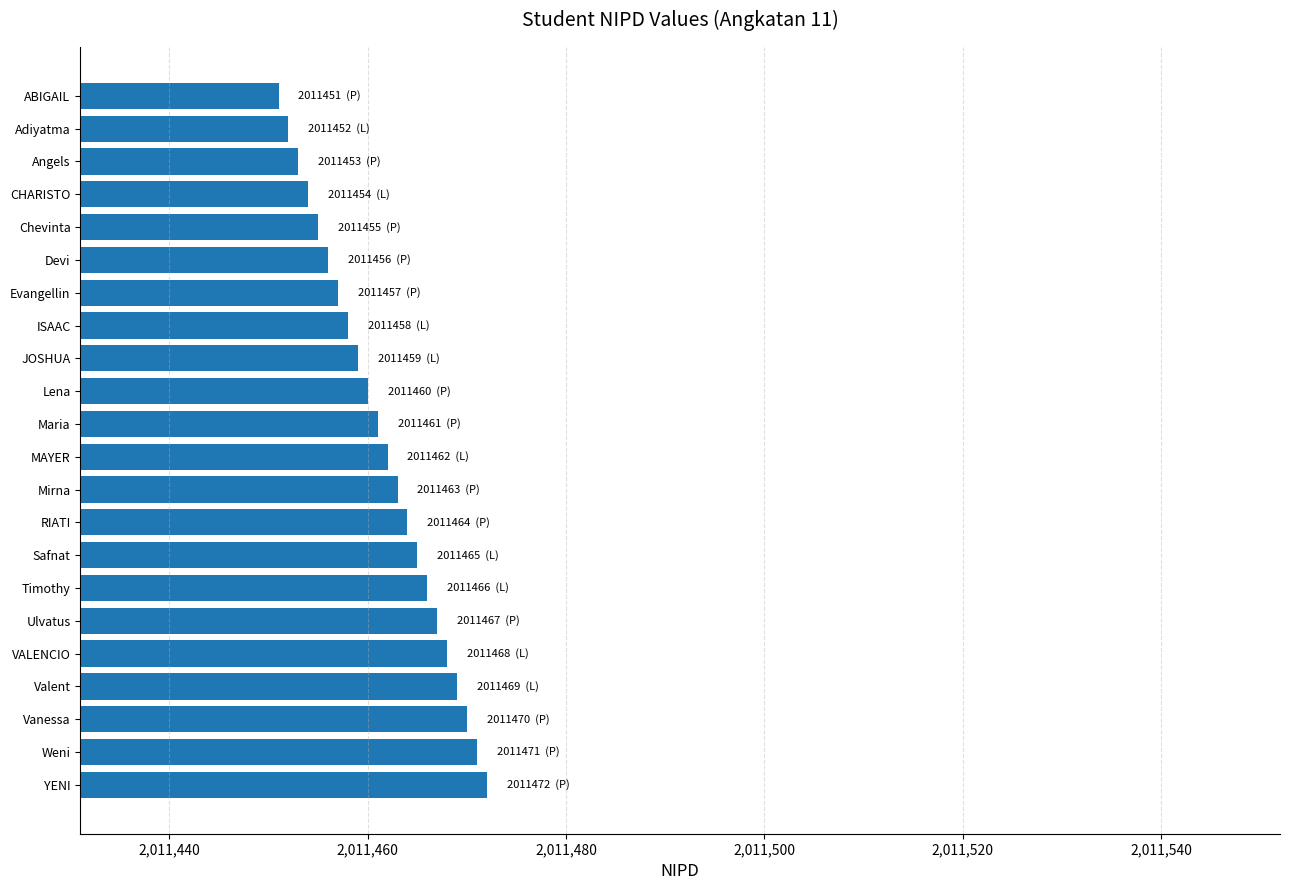

Reading top to bottom, what are all the values shown in this chart?

ABIGAIL=2011451	Adiyatma=2011452	Angels=2011453	CHARISTO=2011454	Chevinta=2011455	Devi=2011456	Evangellin=2011457	ISAAC=2011458	JOSHUA=2011459	Lena=2011460	Maria=2011461	MAYER=2011462	Mirna=2011463	RIATI=2011464	Safnat=2011465	Timothy=2011466	Ulvatus=2011467	VALENCIO=2011468	Valent=2011469	Vanessa=2011470	Weni=2011471	YENI=2011472